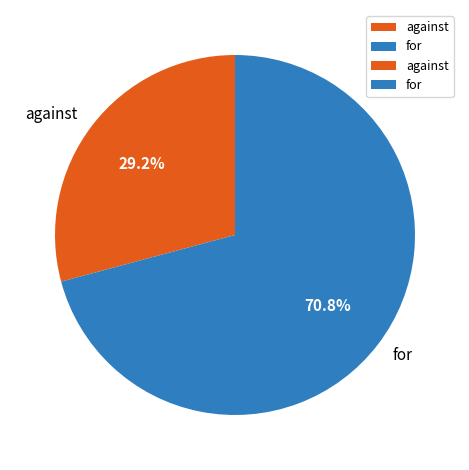

The for slice represents 62% of the pie. True or false?

False